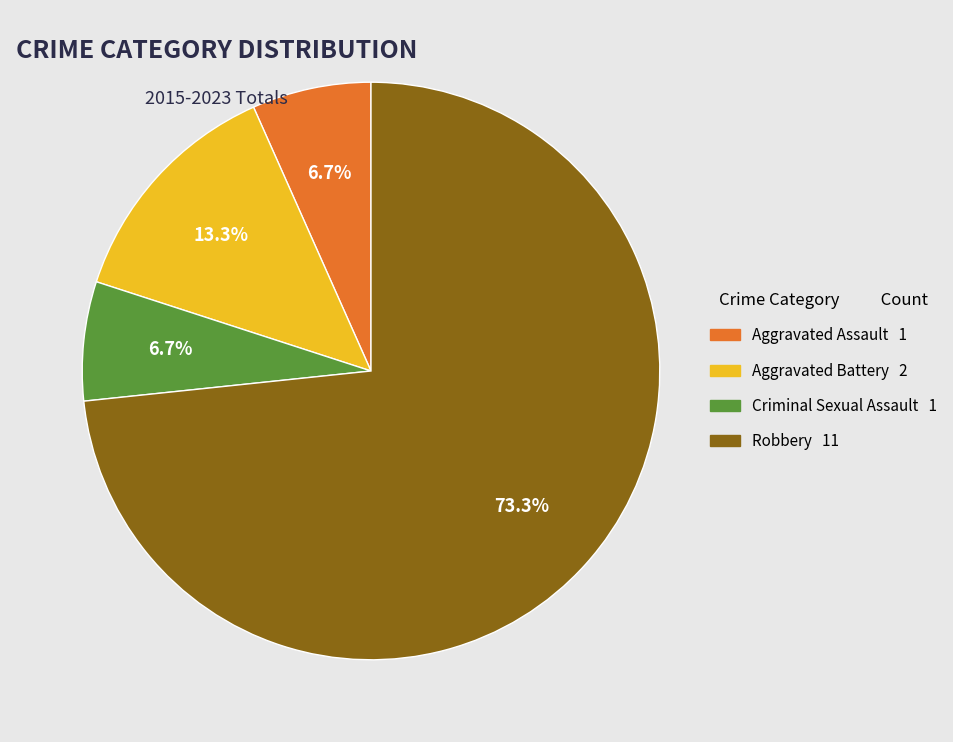

To the nearest percent, what percentage of the pie is Robbery?

73%